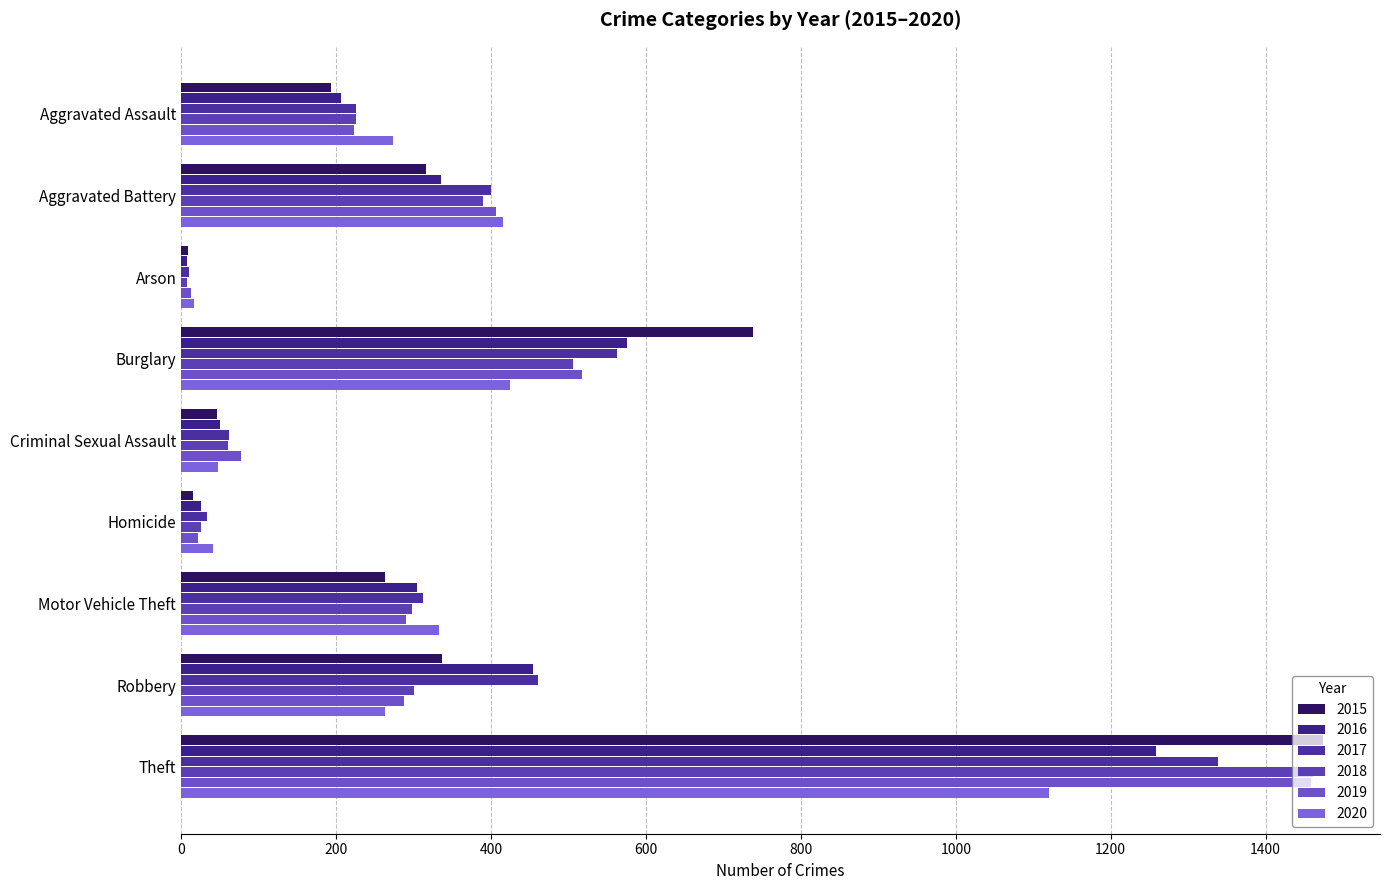

Reading right to left, extract all data points from this chart.

2015: 1474	337	263	15	46	738	9	316	194
2016: 1259	454	304	26	50	576	7	336	206
2017: 1339	460	312	33	62	562	10	400	225
2018: 1461	301	298	25	60	506	7	389	225
2019: 1459	287	290	22	77	517	12	407	223
2020: 1120	263	333	41	48	425	17	416	273